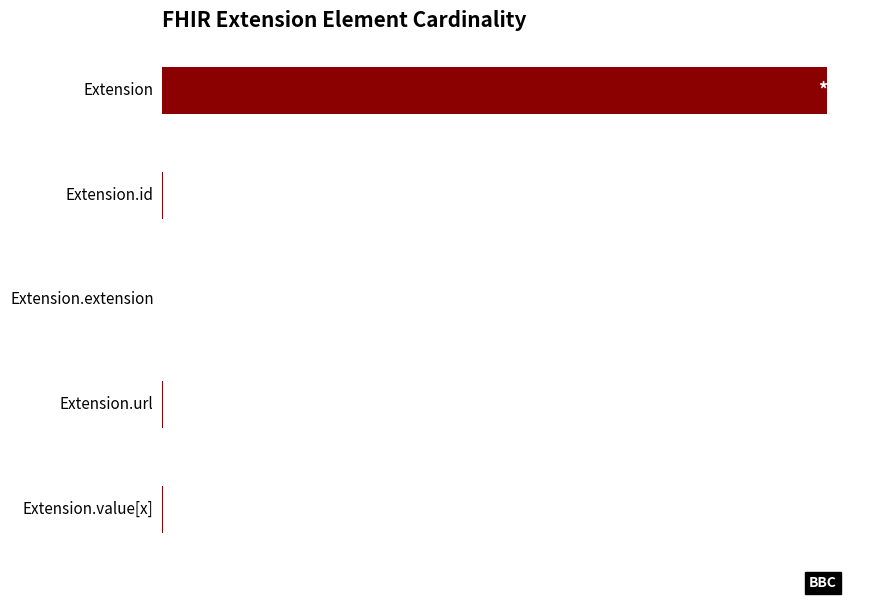

Which has a higher value, Extension or Extension.id?

Extension